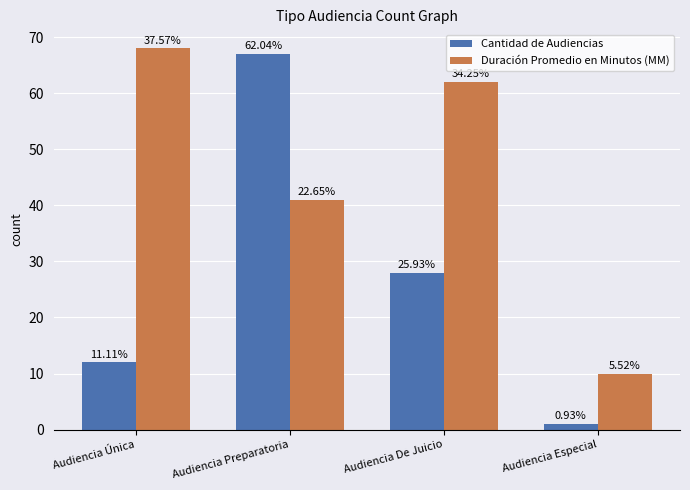

The value of Duración Promedio en Minutos (MM) at Audiencia Especial is 2. True or false?

False